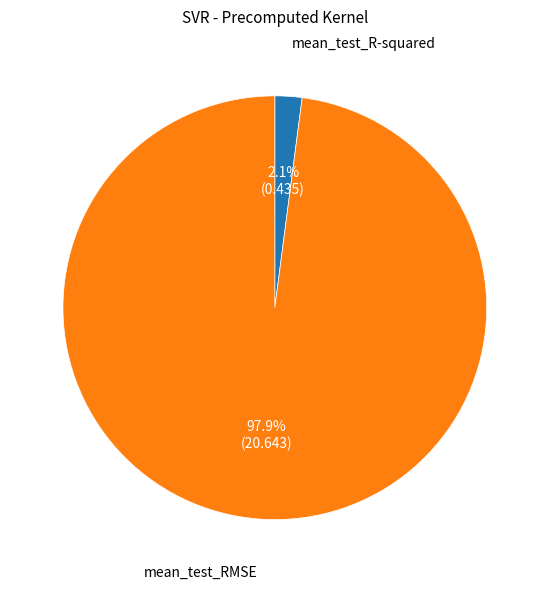

Which category has the biggest portion of the pie?

mean_test_RMSE